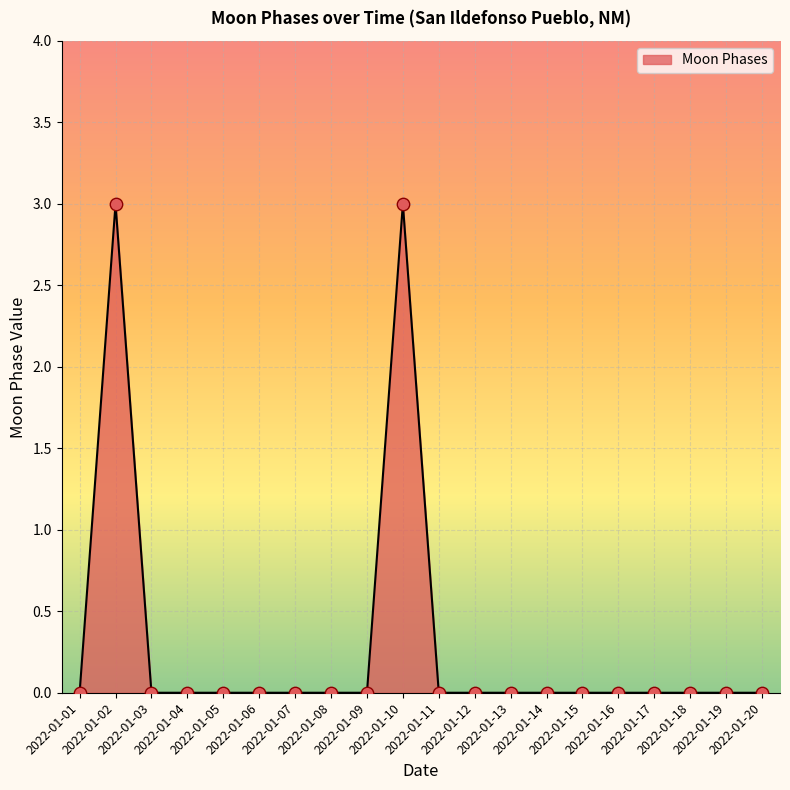

What is the change in value from 2022-01-02 to 2022-01-15?

-3